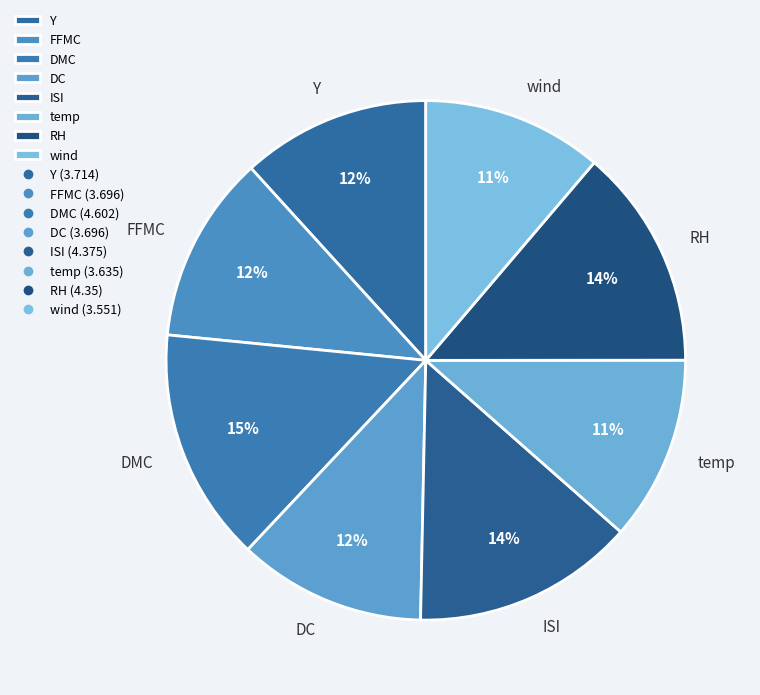

Is it true that DMC is 15% of the pie?

True